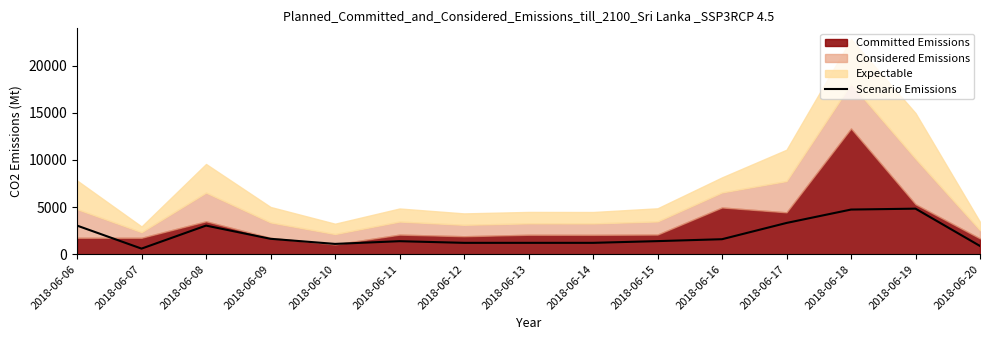

What is the value of the 7th point from the left?

1210.0